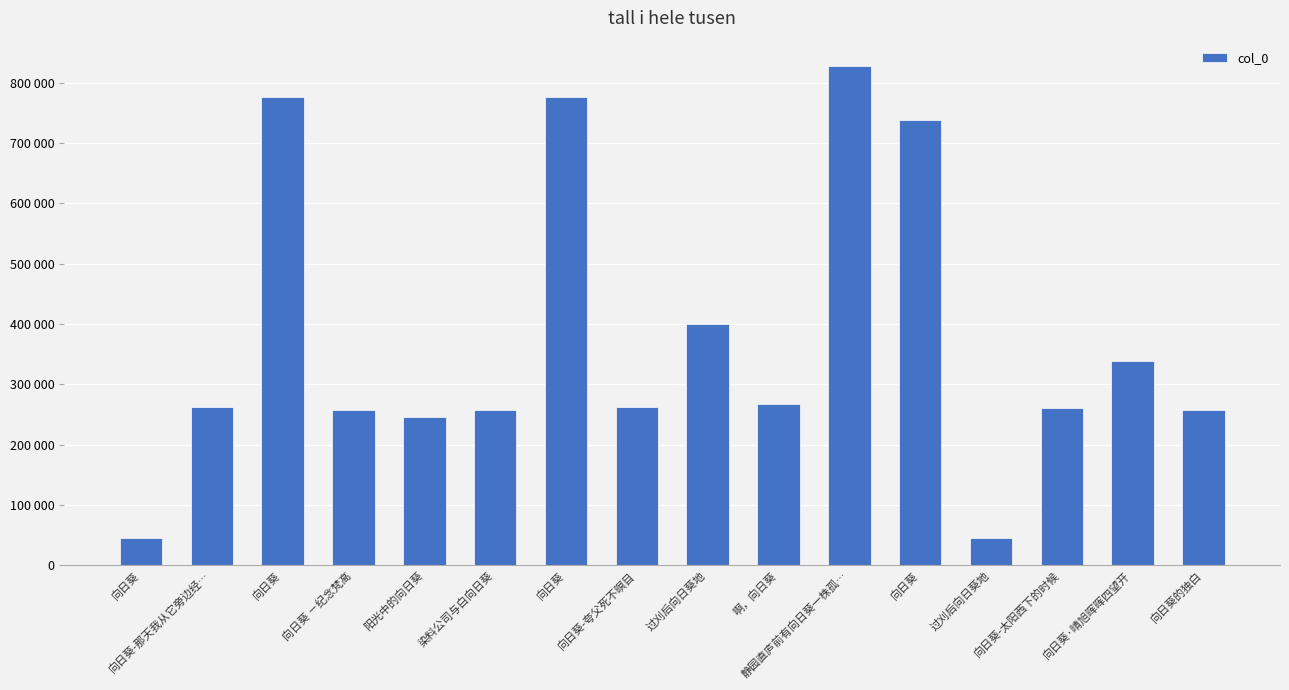

Approximately how many times larger is the value at 向日葵-太阳西下的时候 compared to 啊，向日葵?

1.0